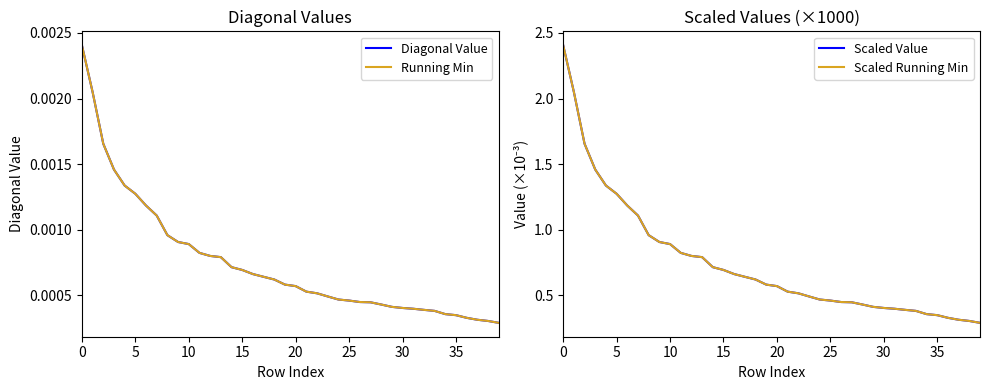

What is the lowest value of the Scaled Running Min series?

0.3